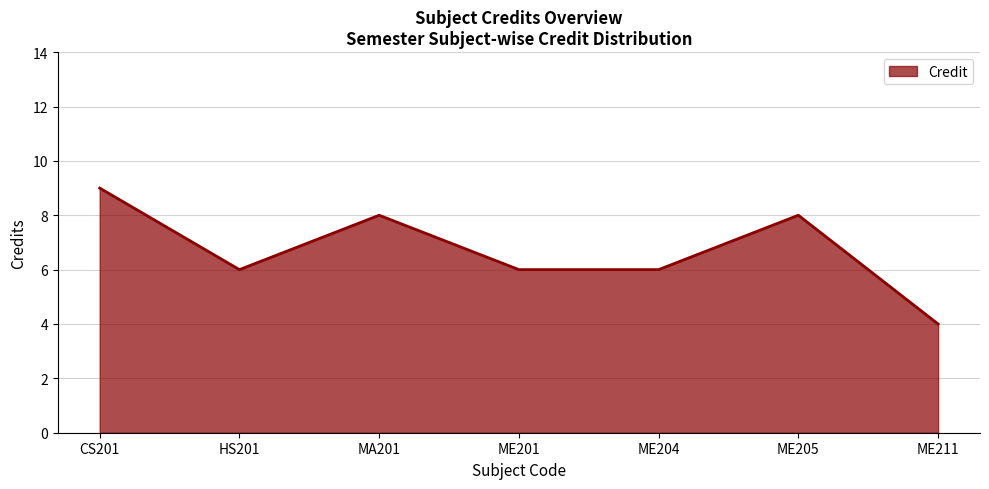

What is the ratio of the value at ME204 to the value at CS201?

0.7